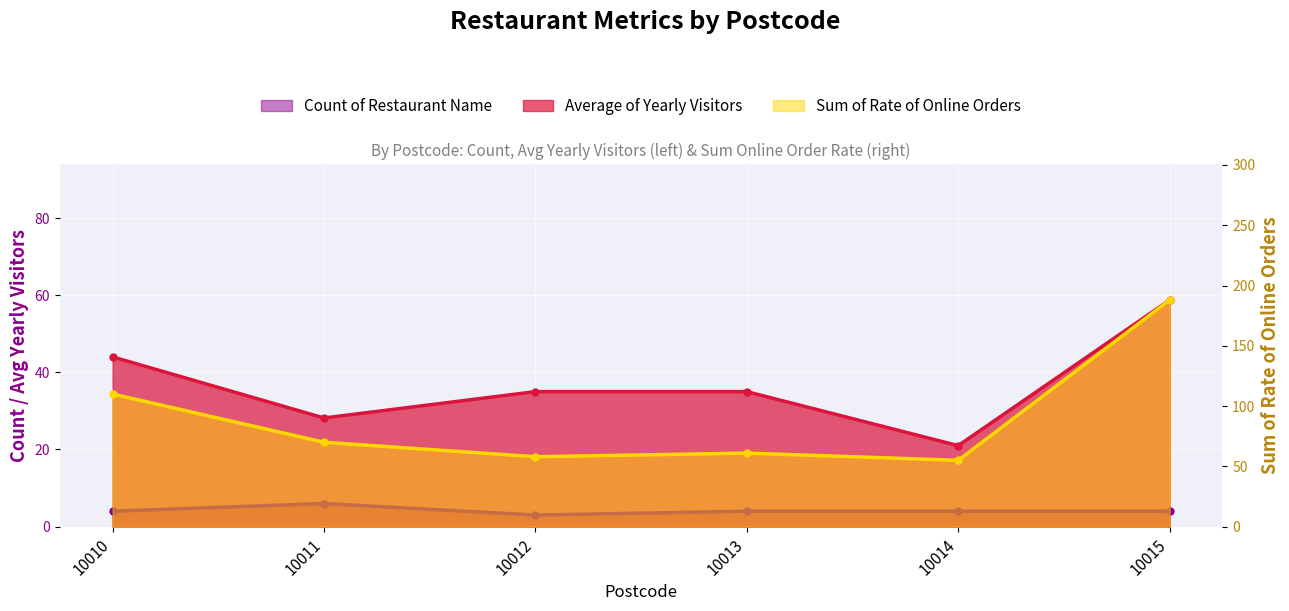

Between 10013 and 10015, which is larger?

10013